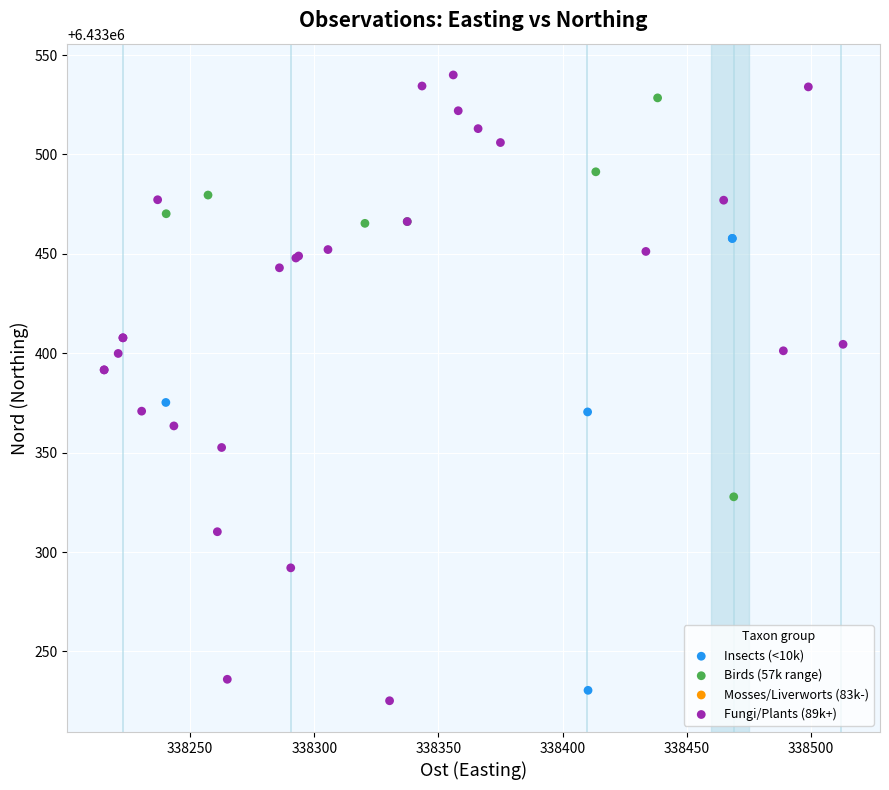

Which series reaches the minimum Y coordinate?

Fungi/Plants (89k+)